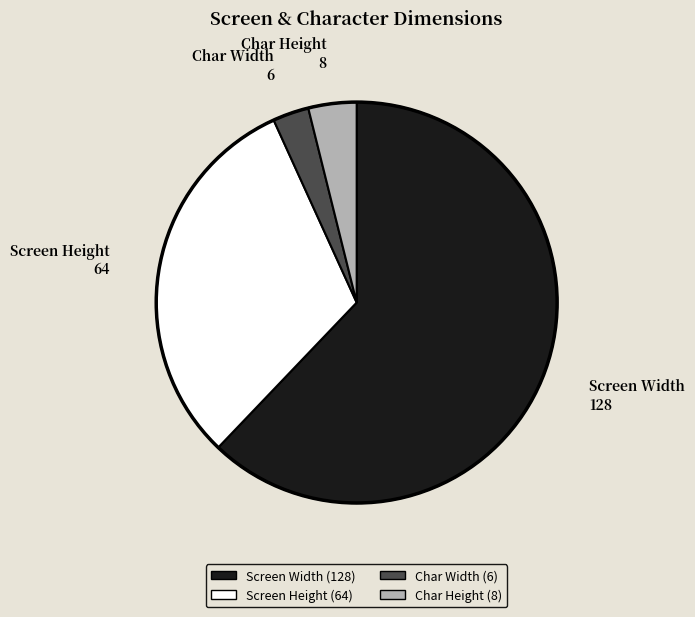

Which has a higher value, Screen Height or Char Height?

Screen Height